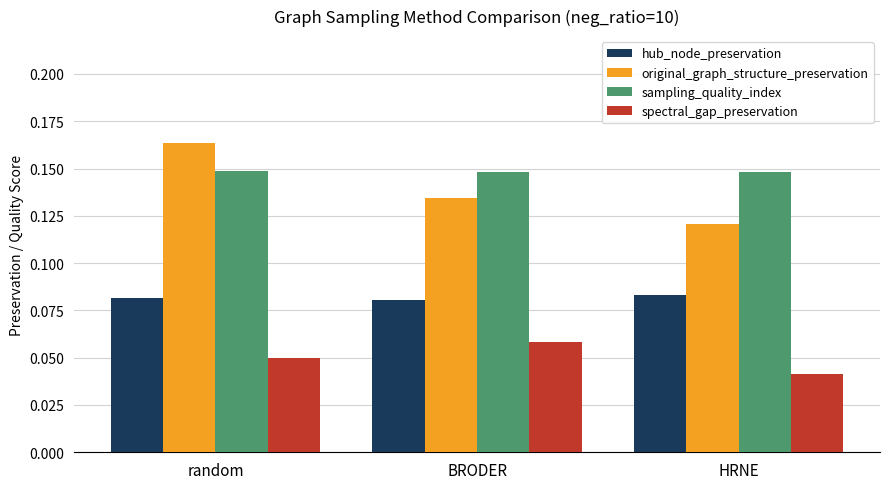

Rank the series by their maximum value, from highest to lowest.

original_graph_structure_preservation, sampling_quality_index, hub_node_preservation, spectral_gap_preservation